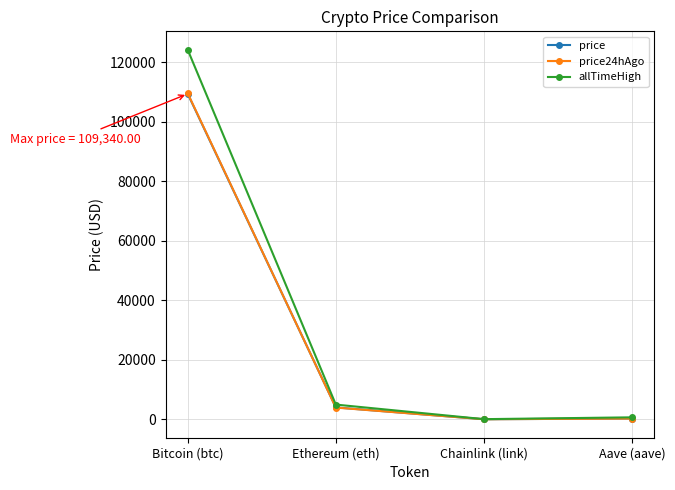

Where is price nearest to the value 54680?

Ethereum (eth)